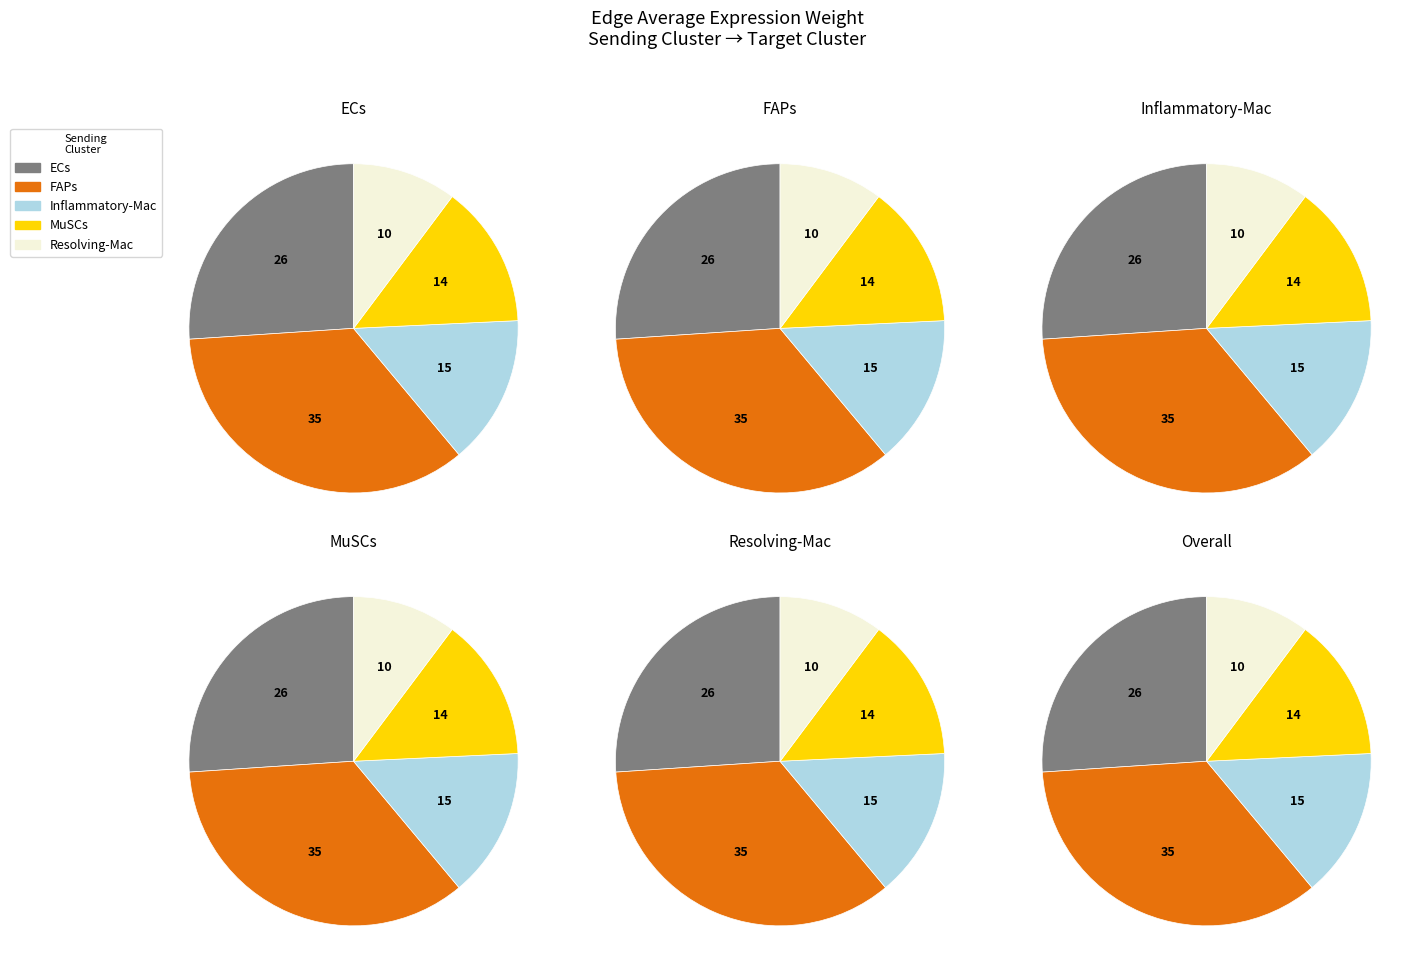

To the nearest percent, what is the combined percentage of 4 and 0?

10%